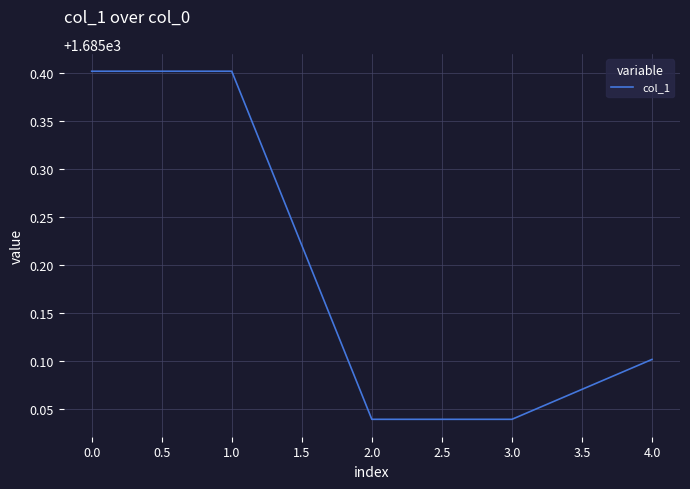

What is the greatest value displayed?

1685.4